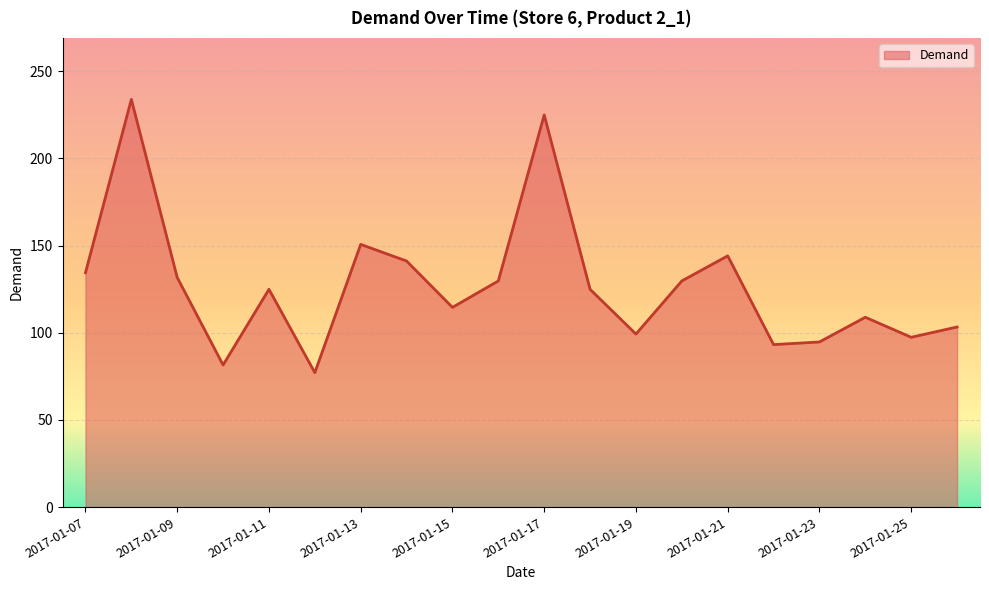

What is the difference between the maximum and minimum values?

156.7